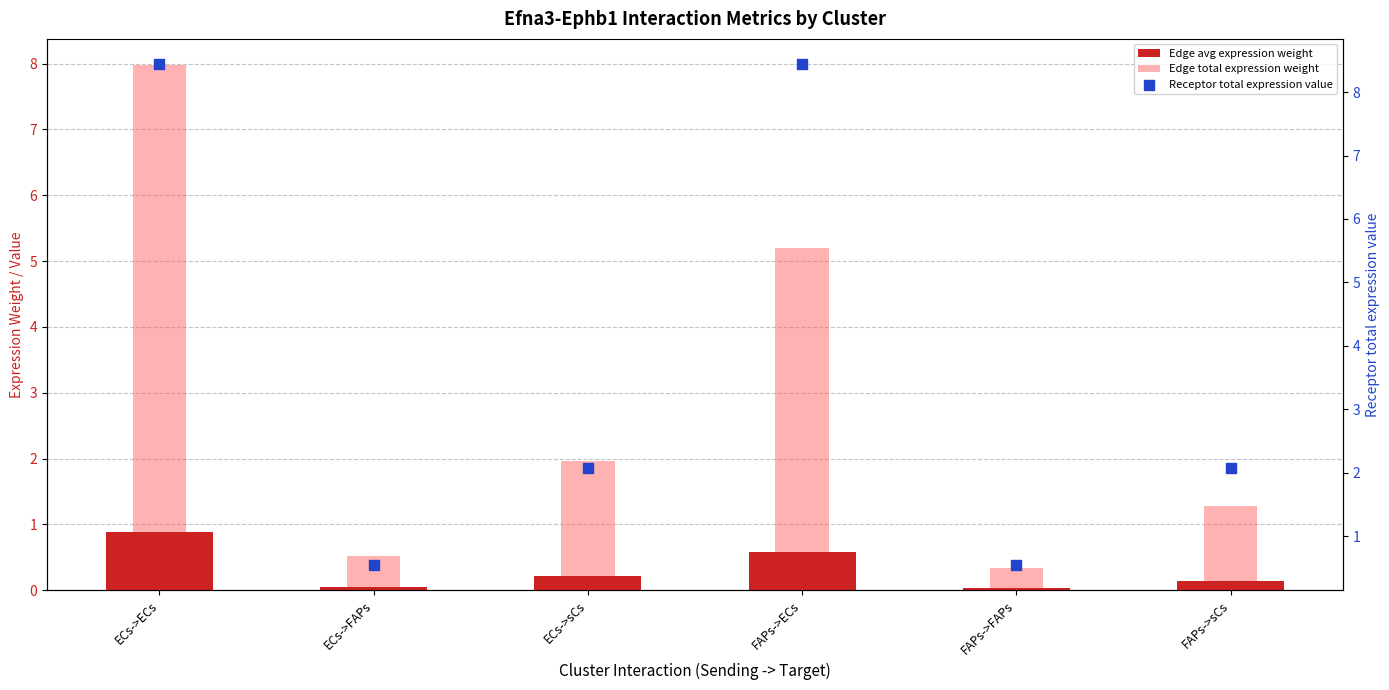

Which series has the largest total across all categories?

Receptor total expression value